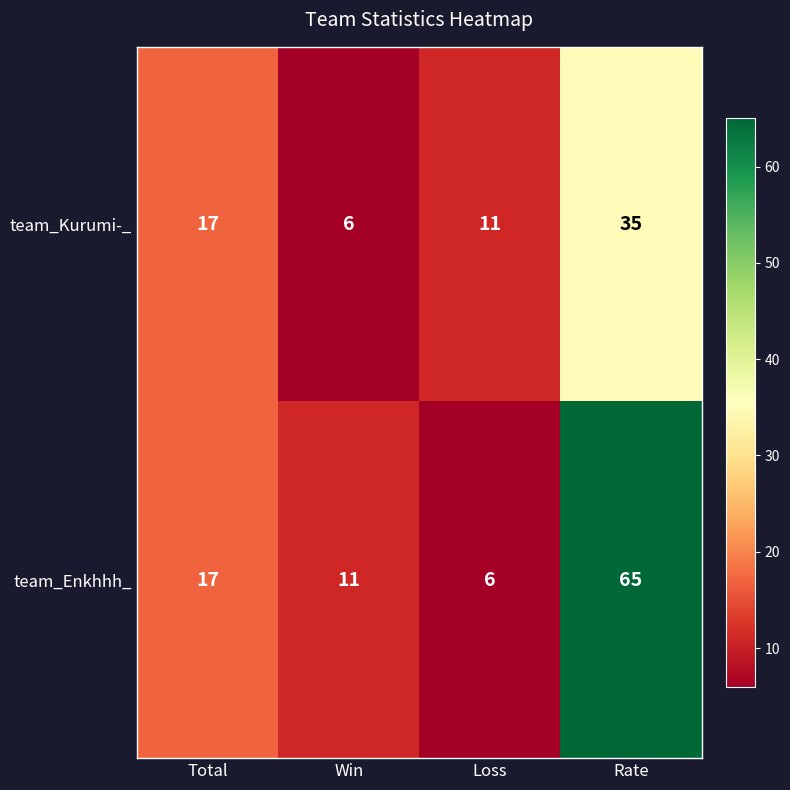

What is the total value across all series at Loss?

17